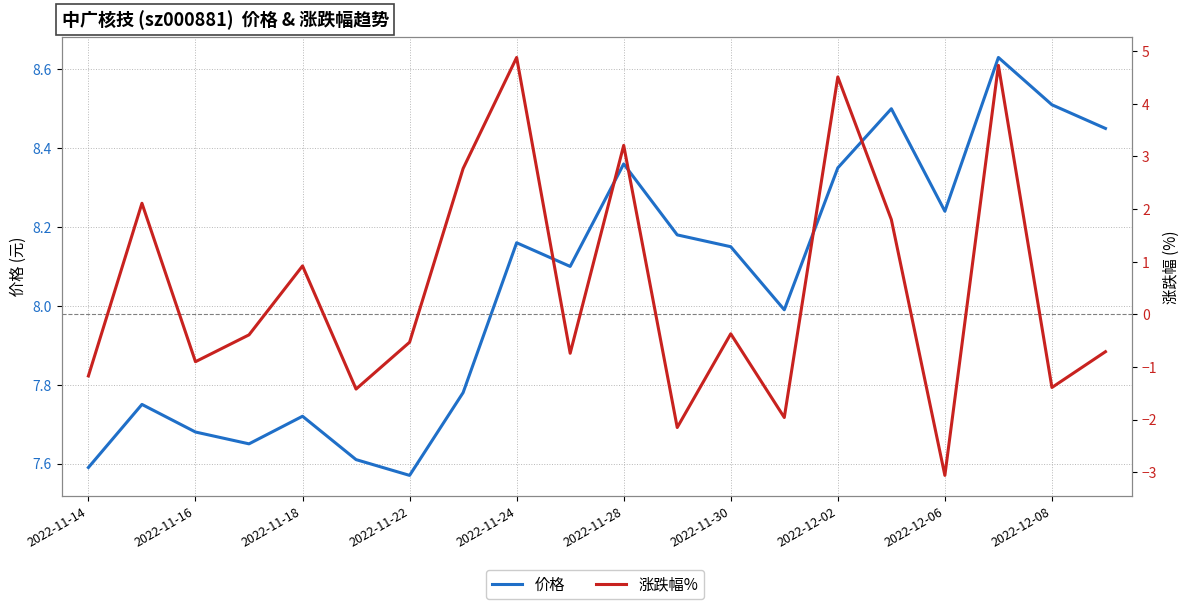

Between 2022-11-22 and 2022-12-02, which series saw the biggest shift?

涨跌幅%